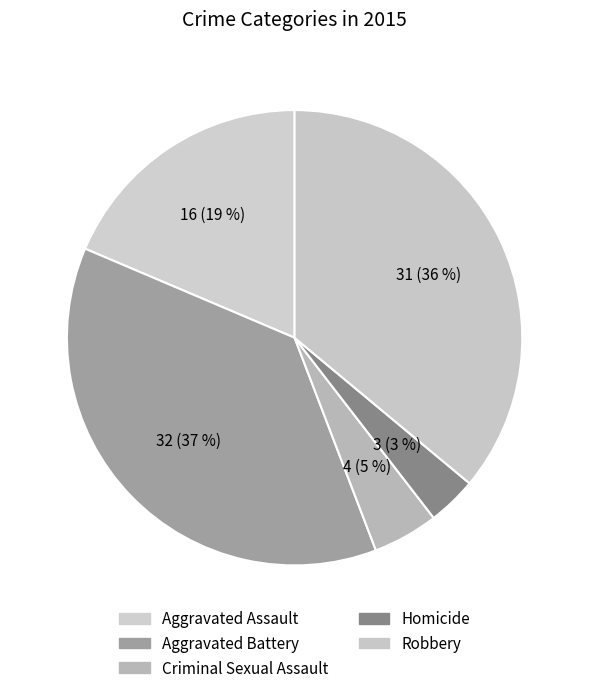

Does Homicide account for over 50% of the chart?

No